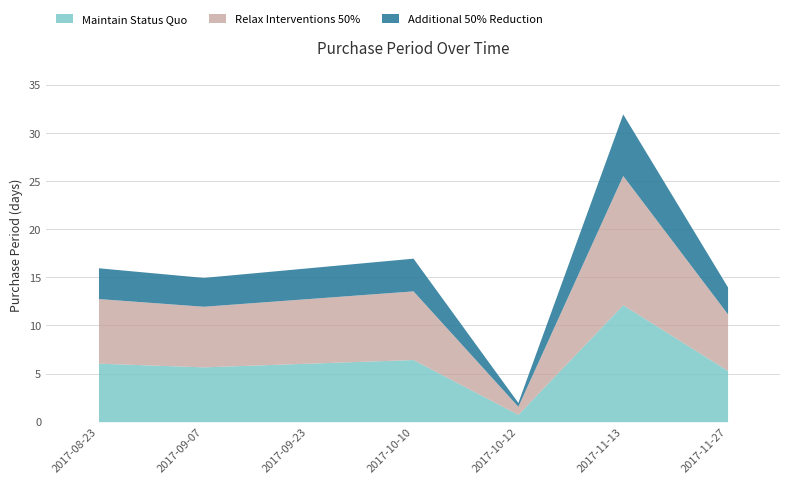

Count the number of categories in the chart.

7